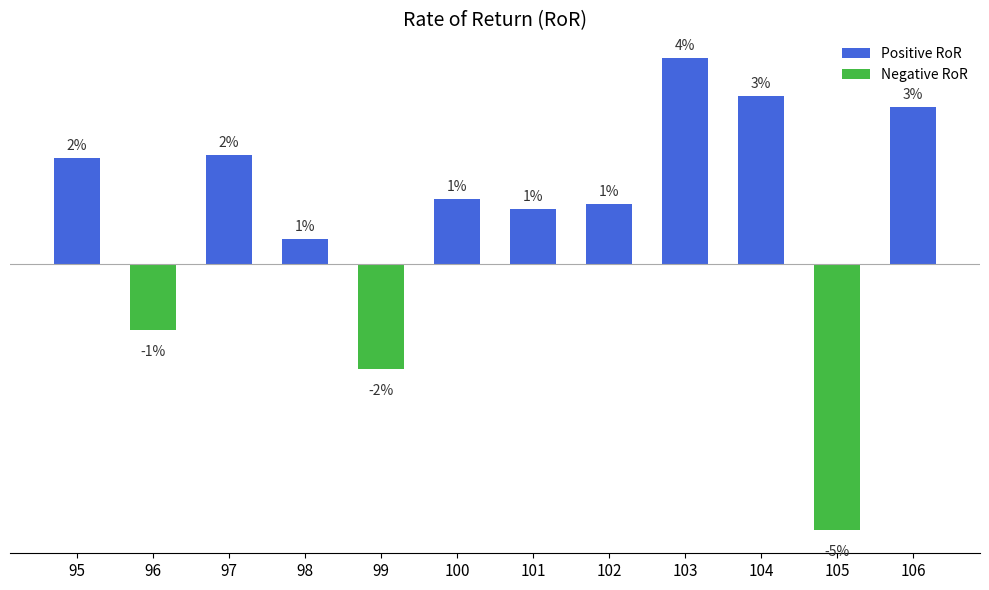

Does the chart contain stacked bars?

No